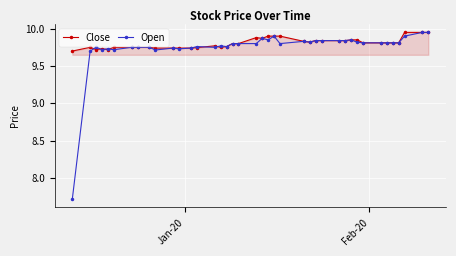

Does the chart have visible grid lines?

Yes